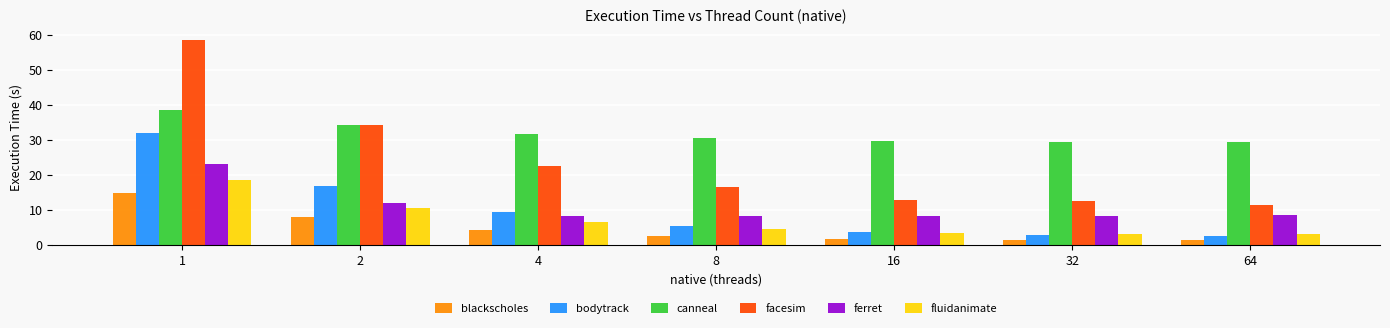

At how many categories does at least one series exceed 36?

1